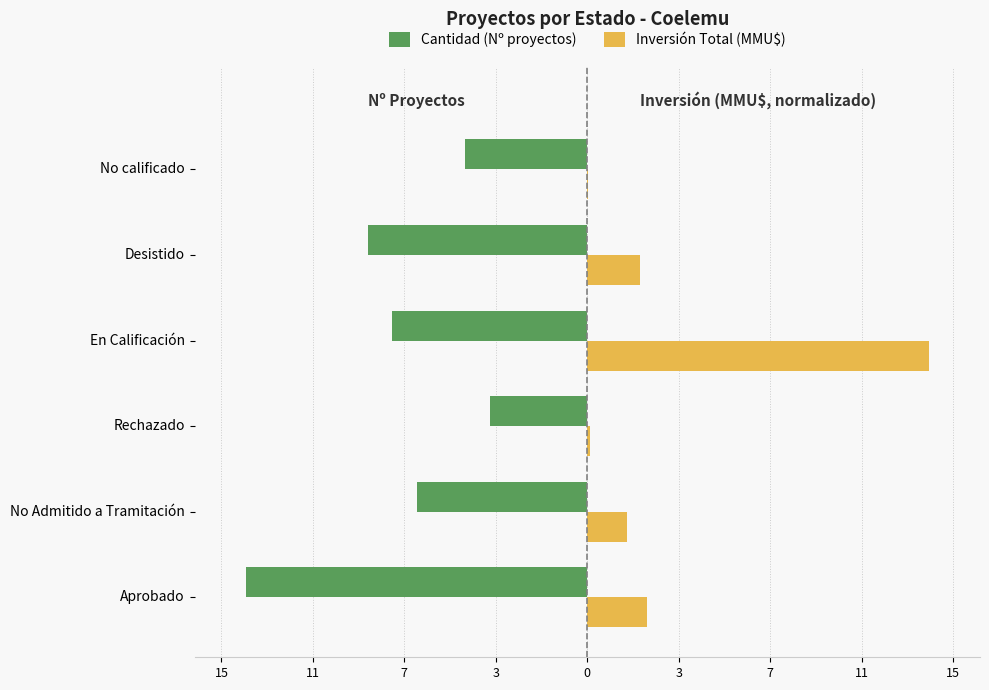

What are all the series names shown in the legend?

Cantidad (Nº proyectos), Inversión Total (MMU$)